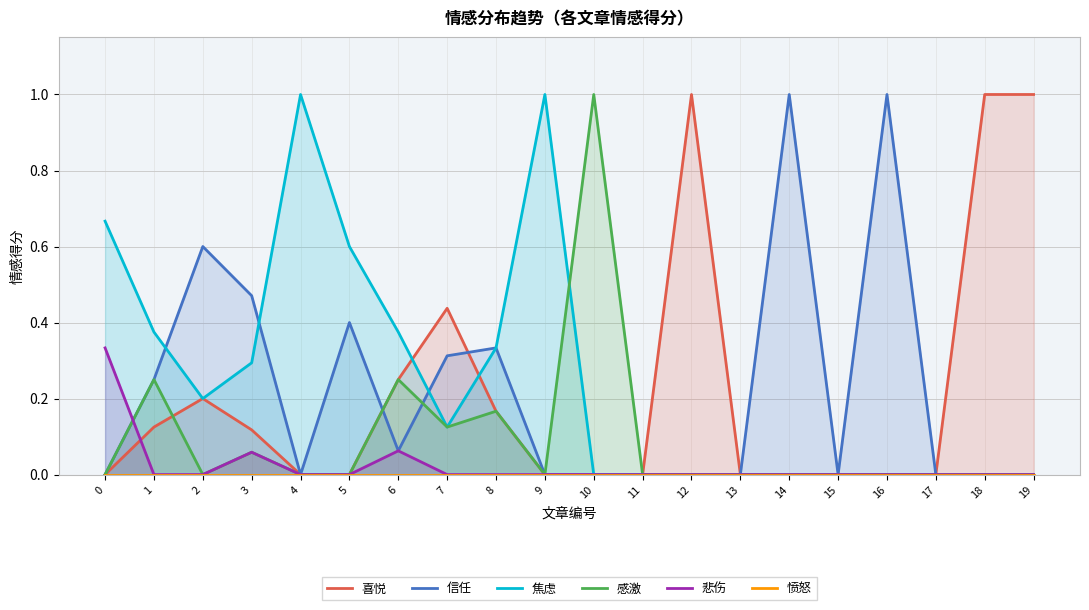

Between 8 and 16, which series saw the biggest shift?

信任